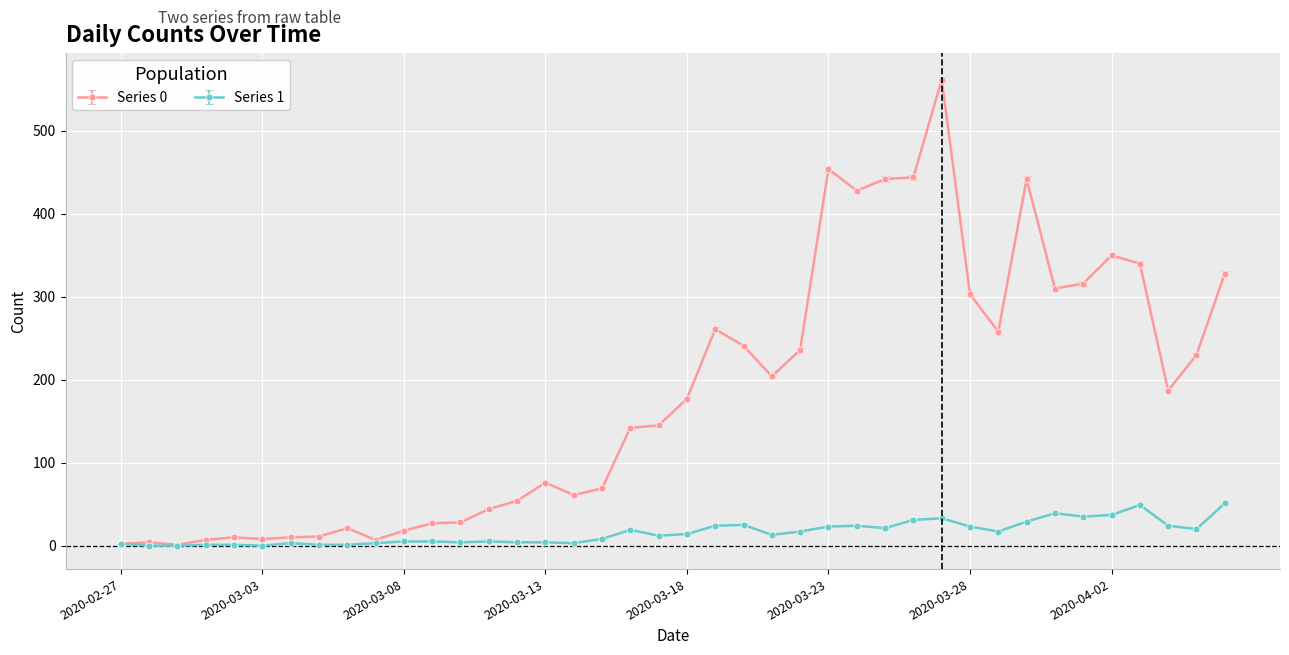

True or false: Series 0 has more than 1 interior local peaks.

True